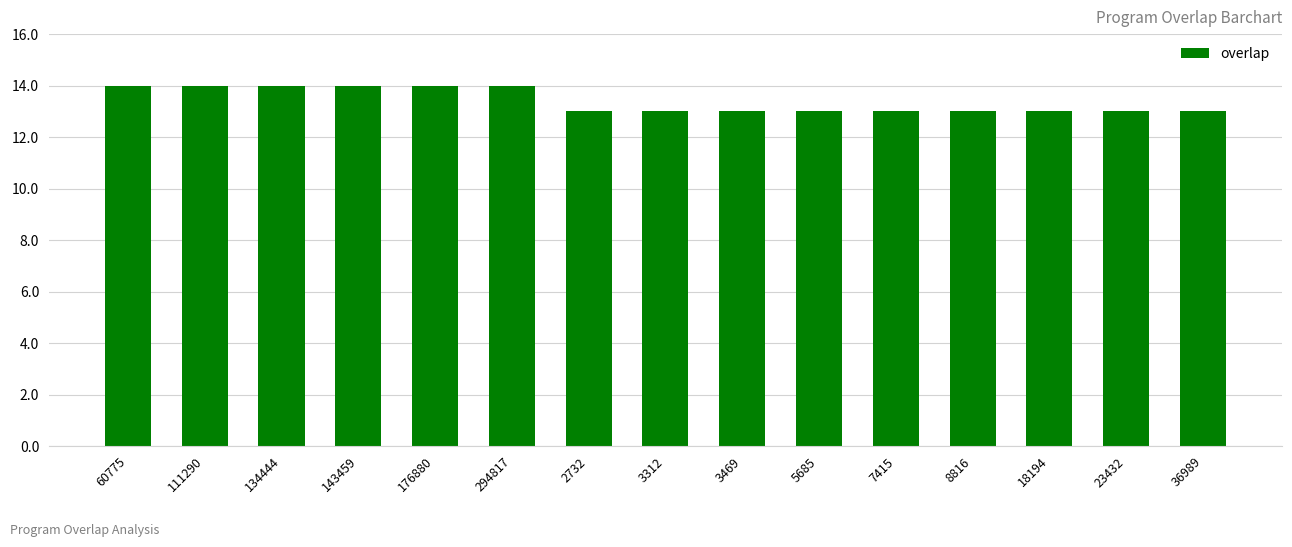

What is the greatest value displayed?

14